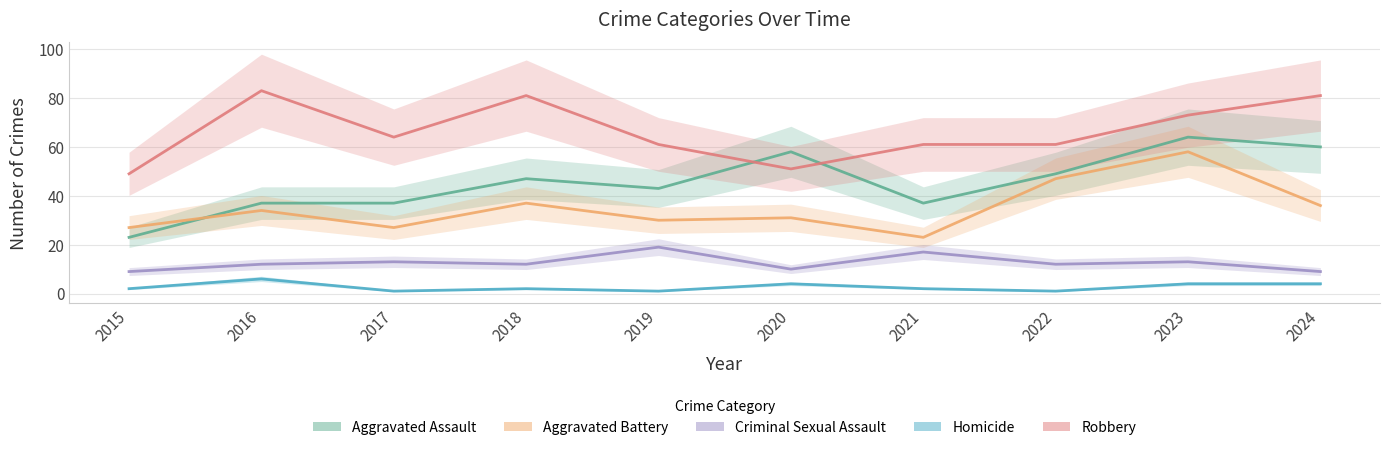

True or false: Aggravated Assault and Criminal Sexual Assault intersect in this chart.

False